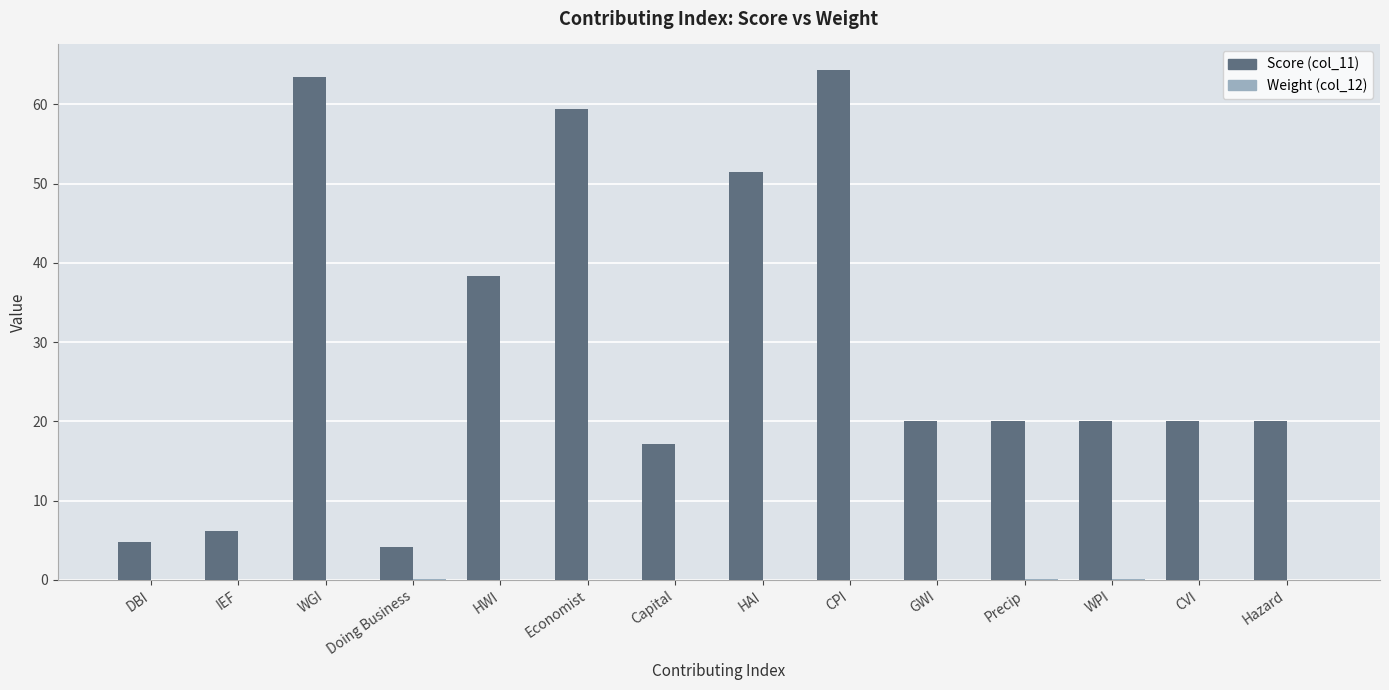

Which series has the largest total across all categories?

Score (col_11)